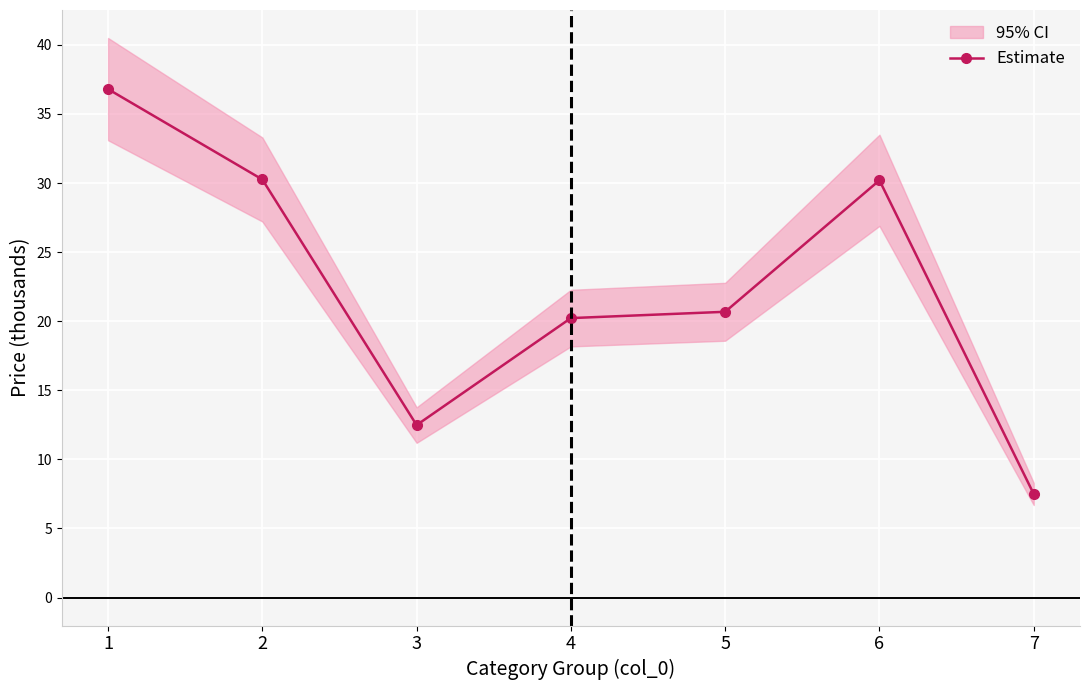

Between 7 and 4, which is larger?

4